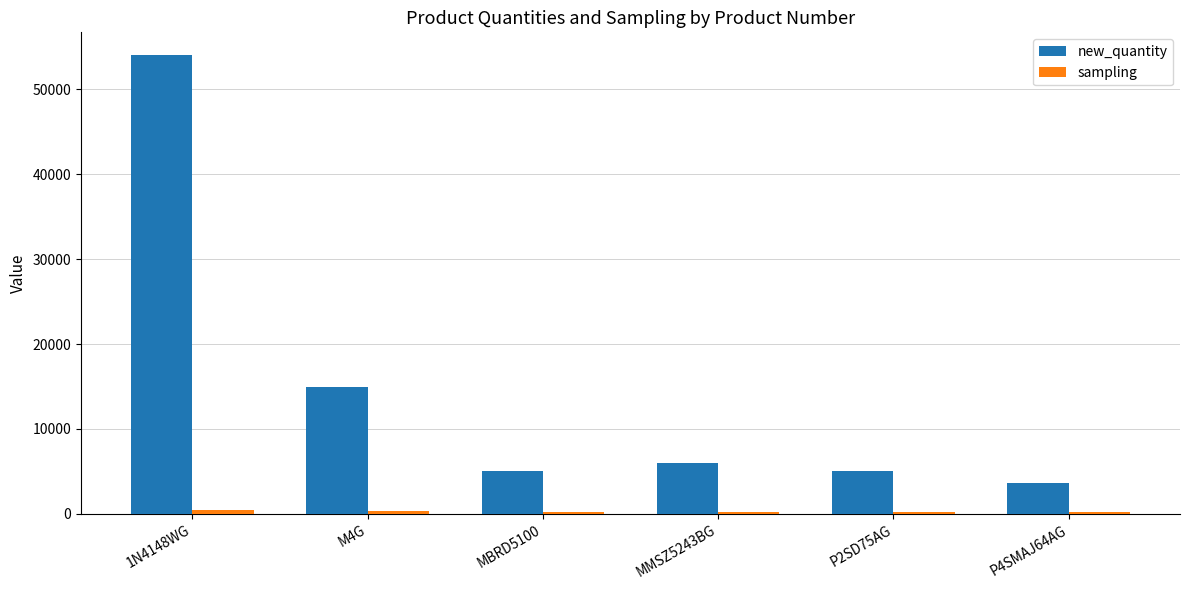

What is the total value across all series at MBRD5100?

5200